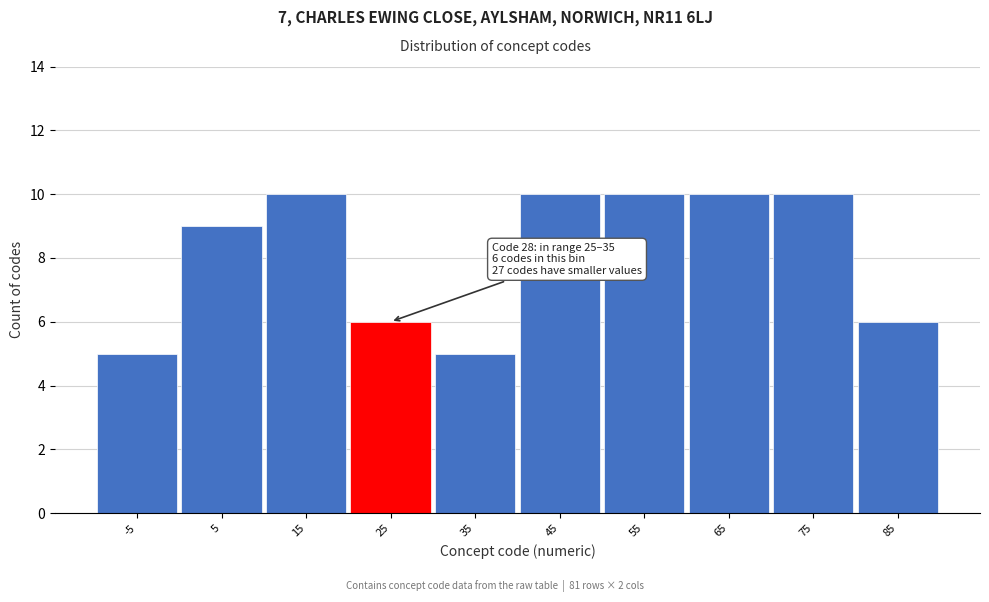

Reading left to right, extract all data points from this chart.

-5=5	5=9	15=10	25=6	35=5	45=10	55=10	65=10	75=10	85=6